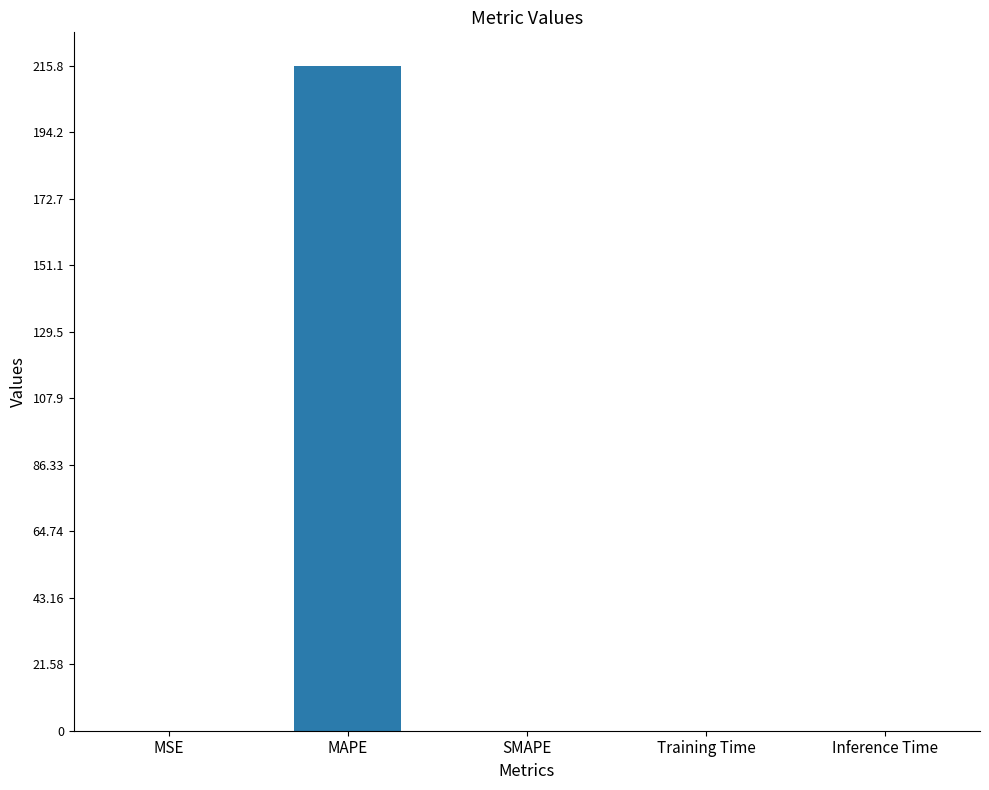

Which has a higher value, Training Time or MAPE?

MAPE